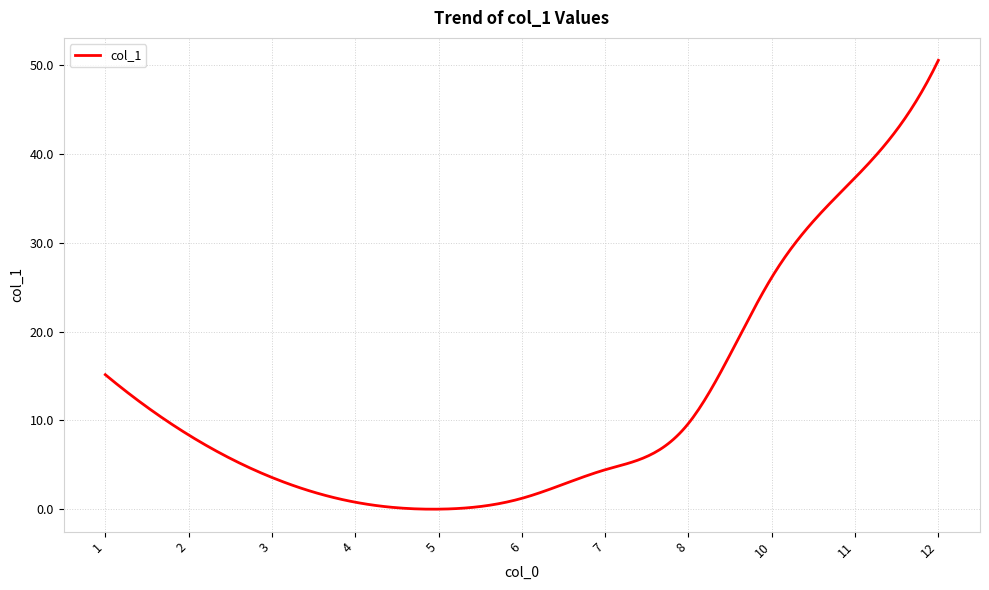

Count the number of data series in this chart.

1